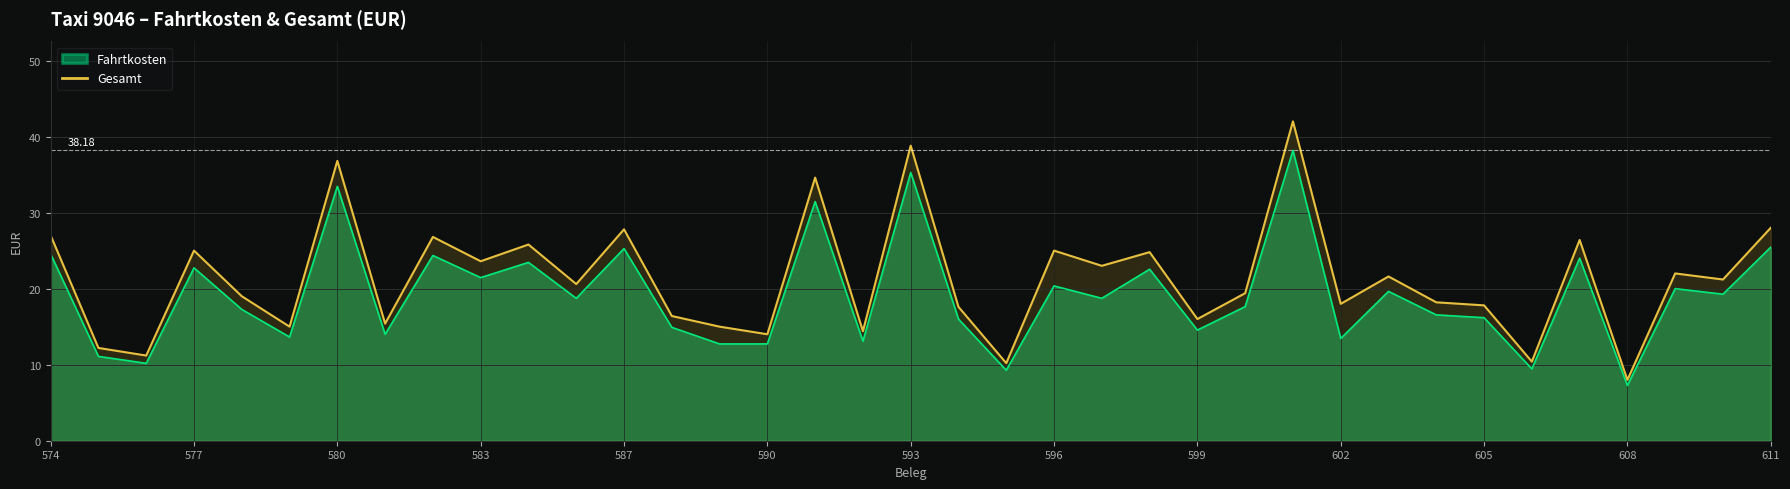

How many interior local peaks (higher than both neighbors) does the data have?

13